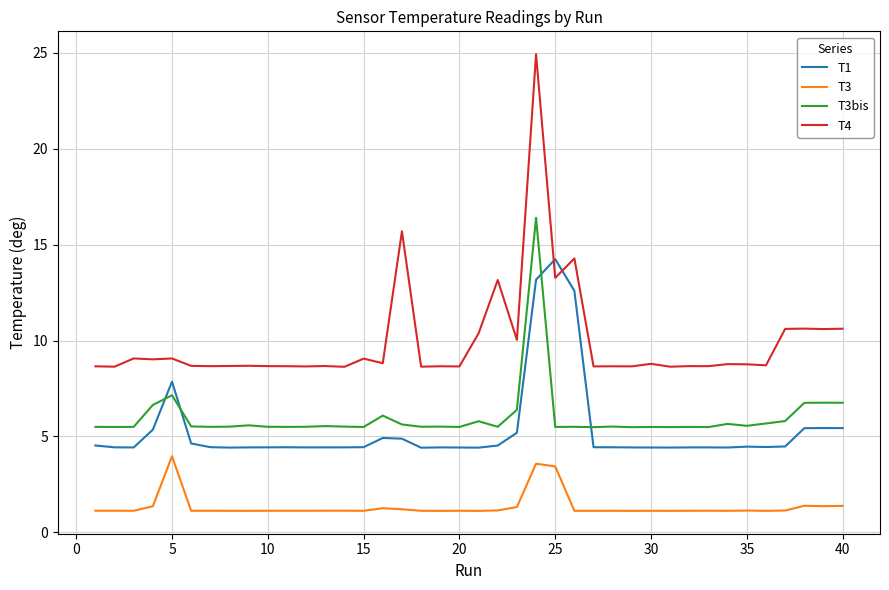

How many lines are shown in the chart?

4